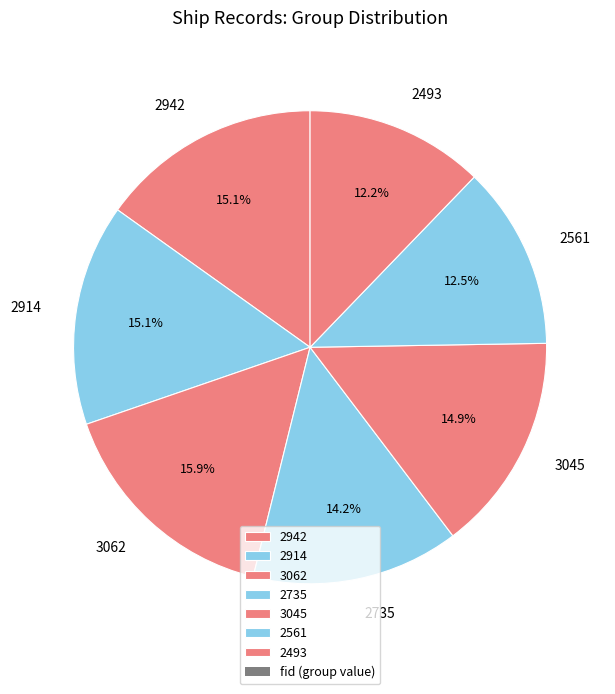

Count the number of slices in the pie.

7